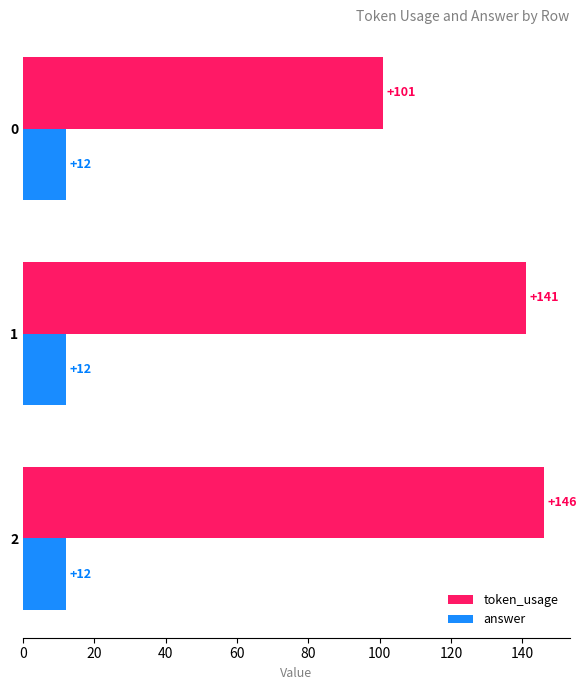

At which label is token_usage closest to 123?

1